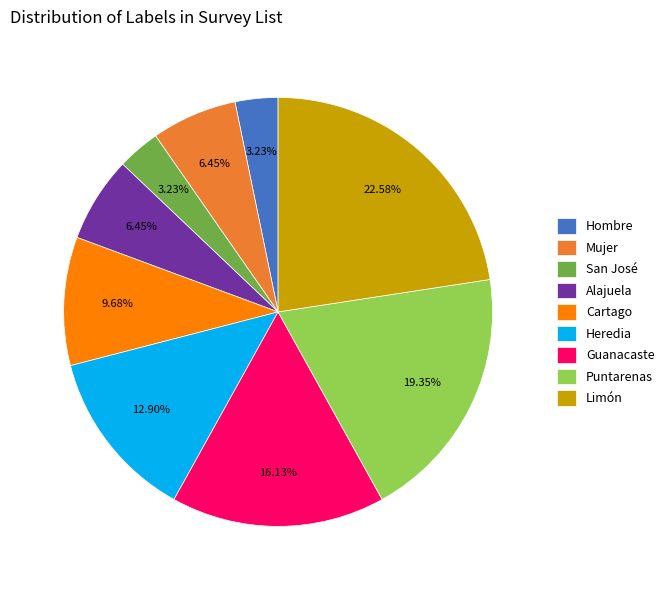

Which has a higher value, Hombre or Heredia?

Heredia